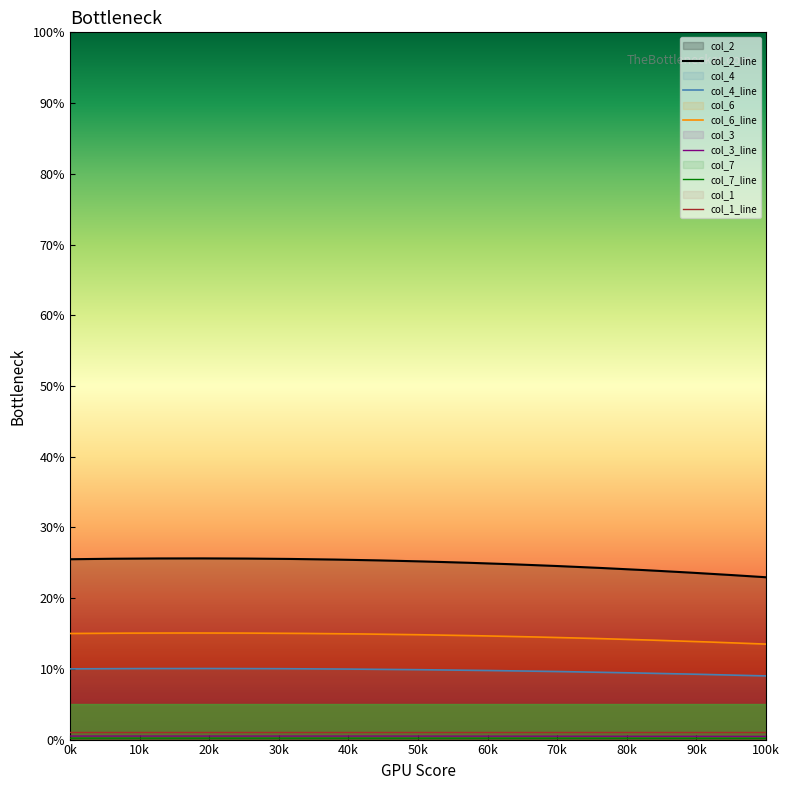

What value does the col_1 series have at 0?

1.1